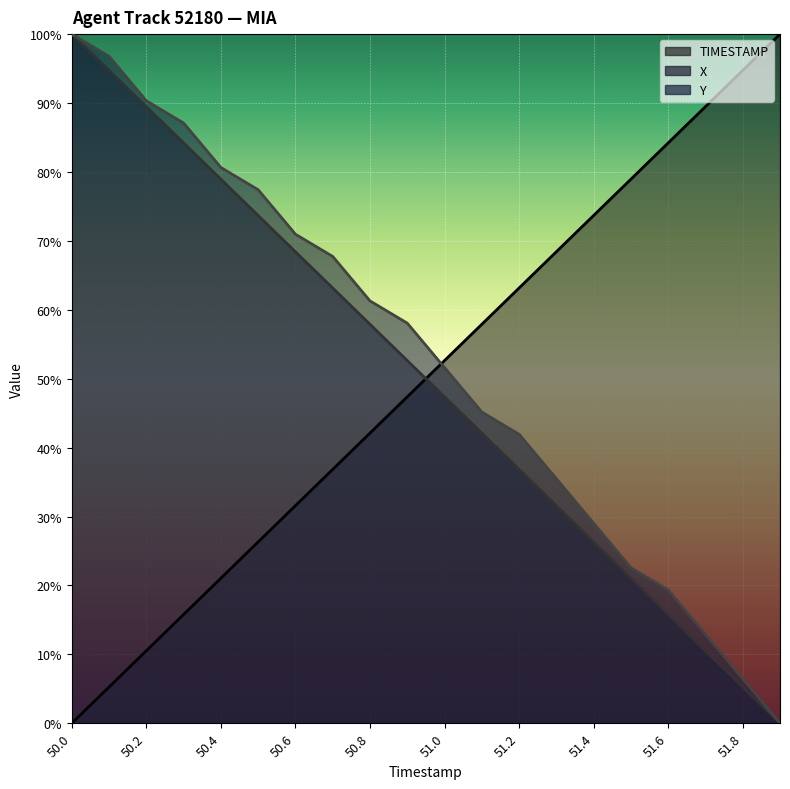

What is the maximum value shown in the chart?

100.0